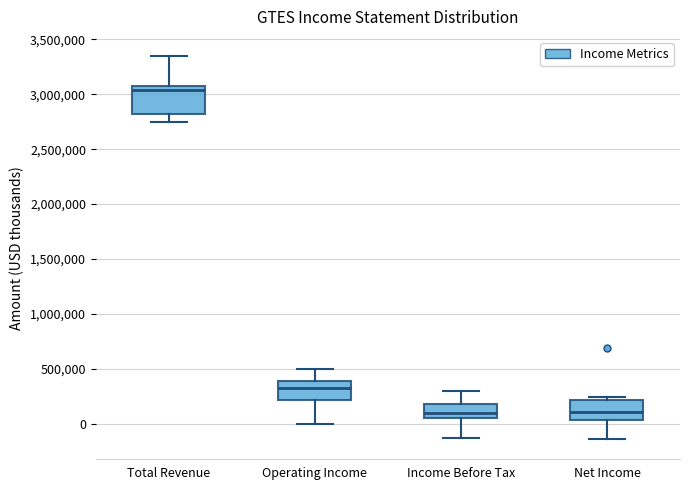

Which box's median line is the highest?

Total Revenue